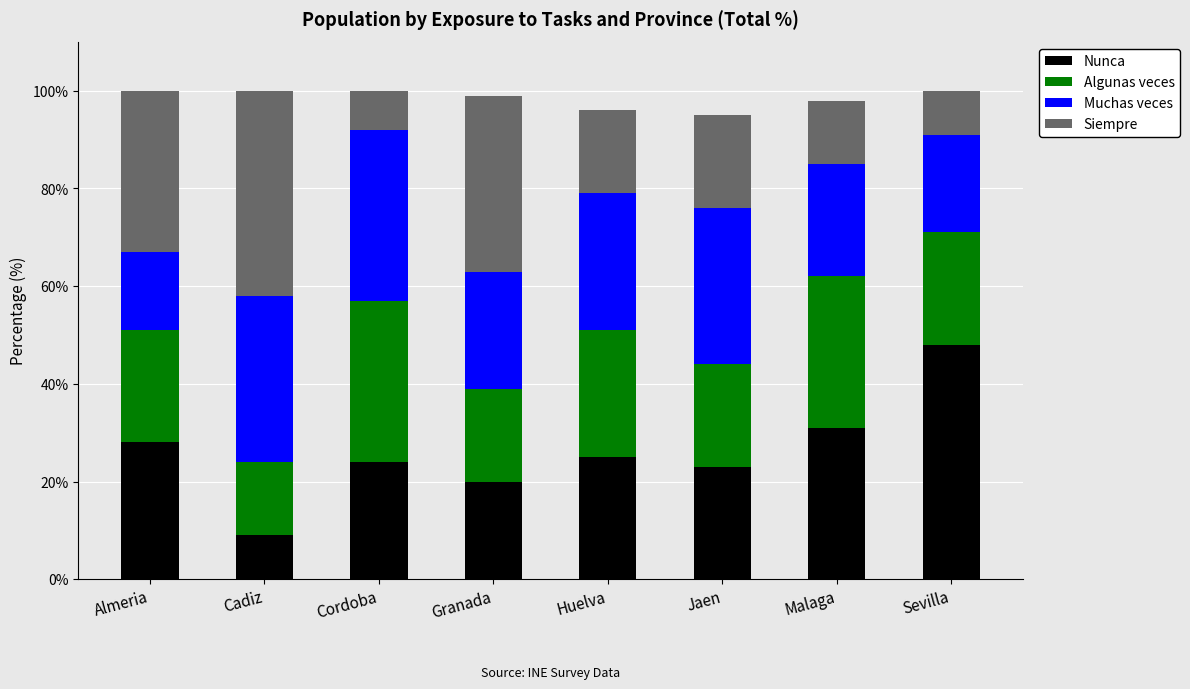

Are the bars grouped side by side (vs. stacked)?

No